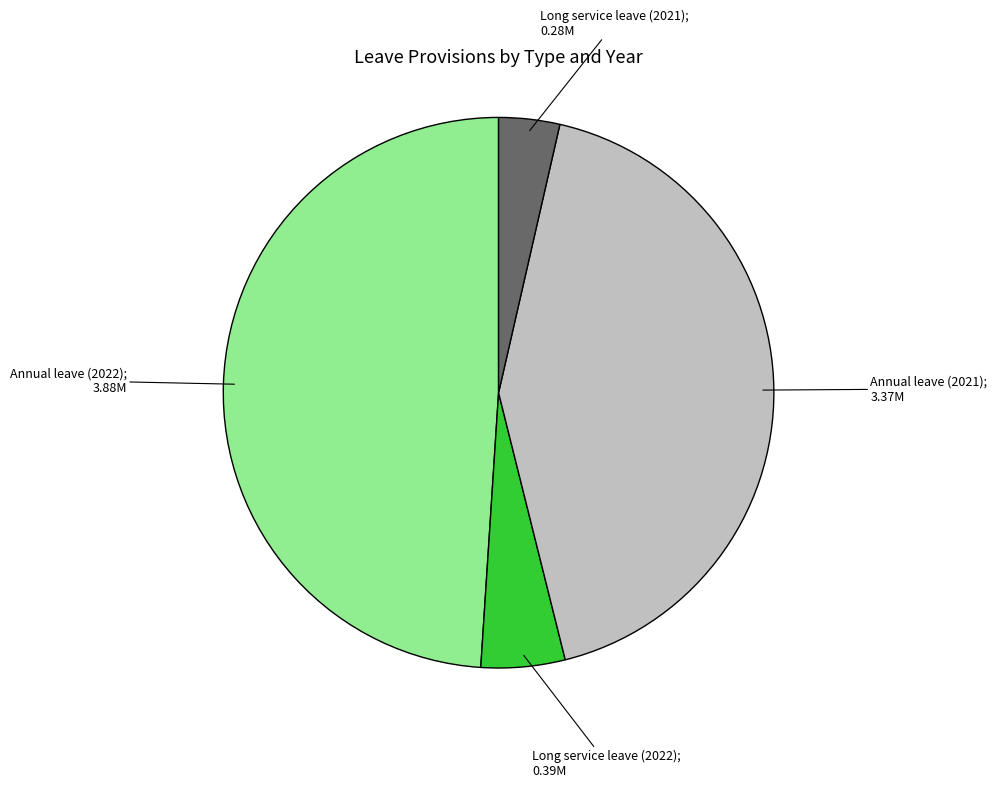

Is there a majority slice in this chart?

No